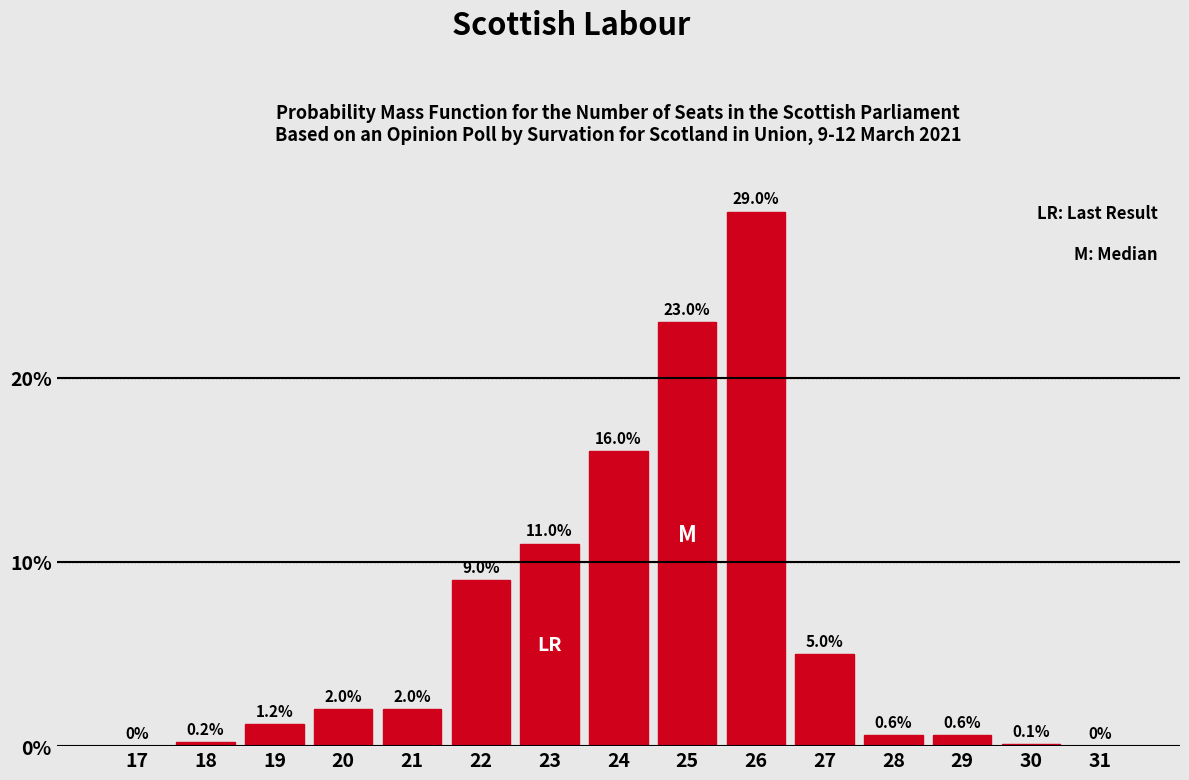

Reading left to right, extract all data points from this chart.

17=0.0	18=0.2	19=1.2	20=2.0	21=2.0	22=9.0	23=11.0	24=16.0	25=23.0	26=29.0	27=5.0	28=0.6	29=0.6	30=0.1	31=0.0